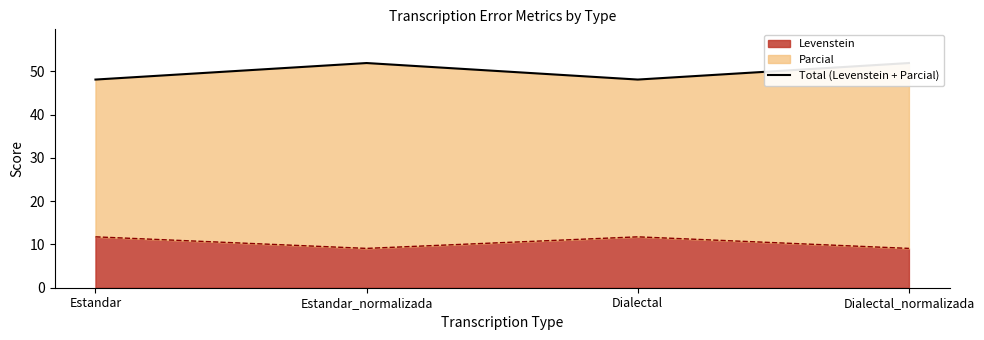

What is the average value?

50.0